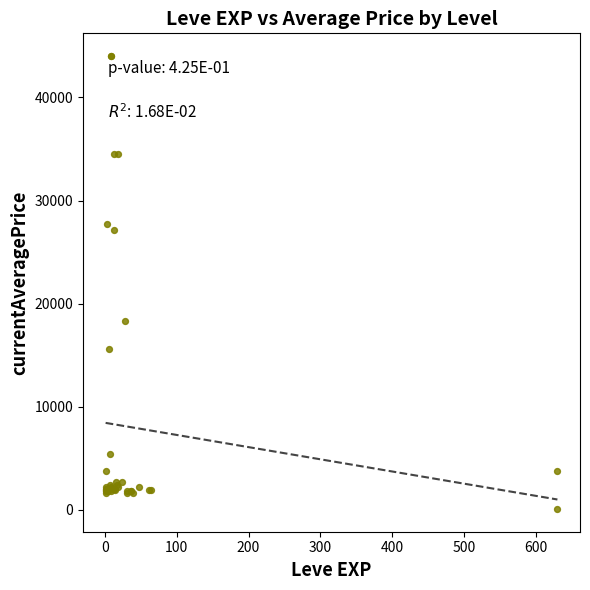

What Y value in the scatter plot is closest to 22044?

18348